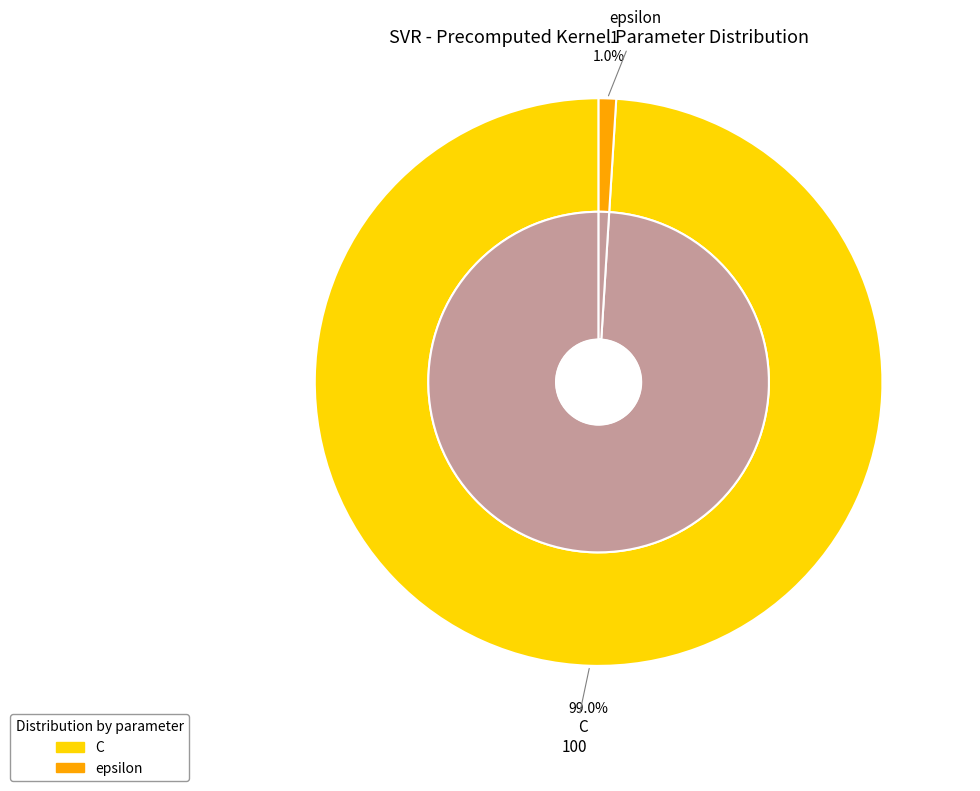

To the nearest percent, what percentage of the pie is epsilon?

1%